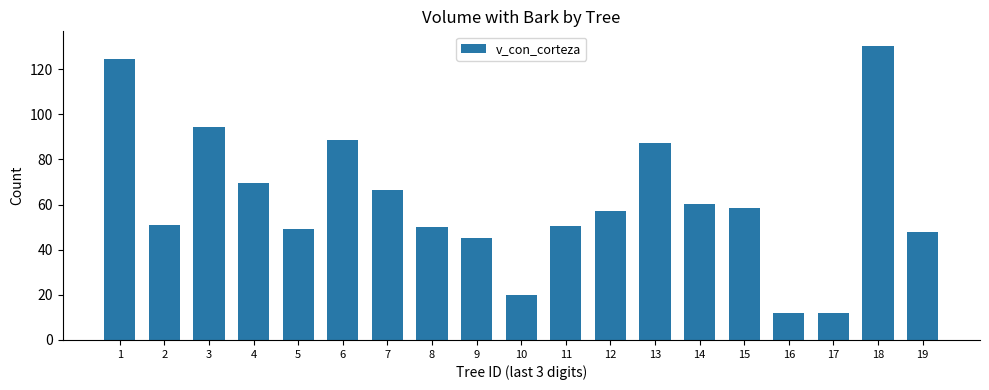

How many distinct data groups are displayed?

1